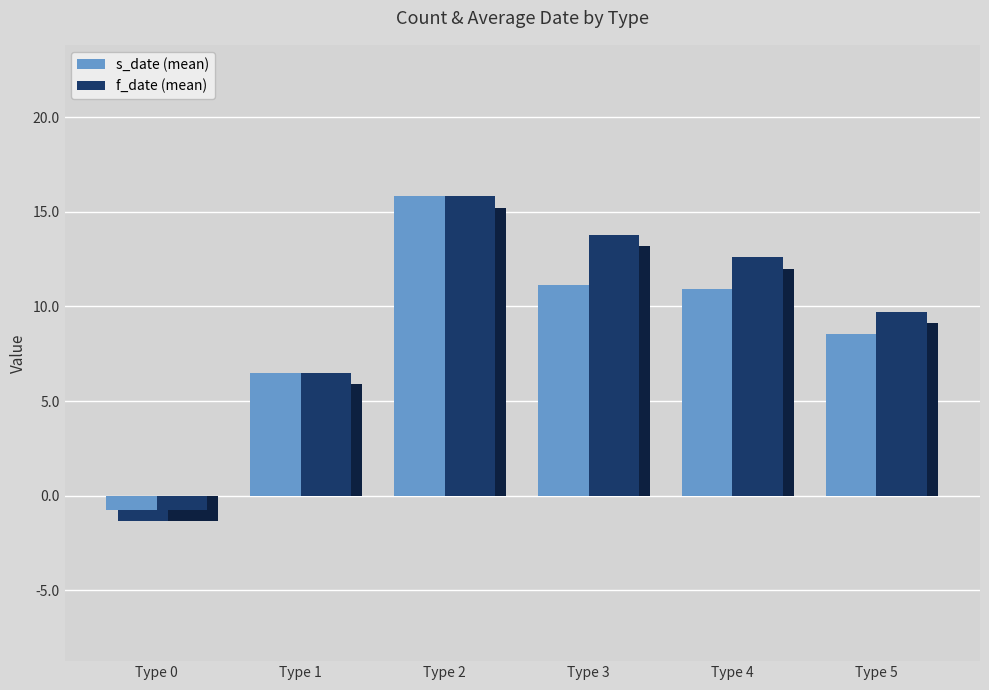

What is the difference between the second highest and minimum values in the f_date (mean) series?

14.5